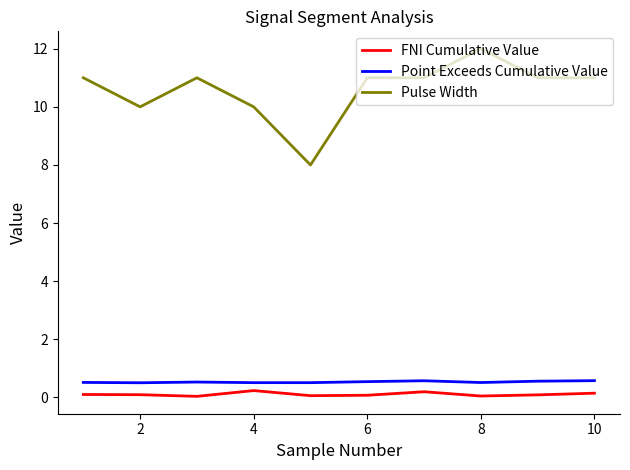

What is the maximum value shown in the chart?

12.0